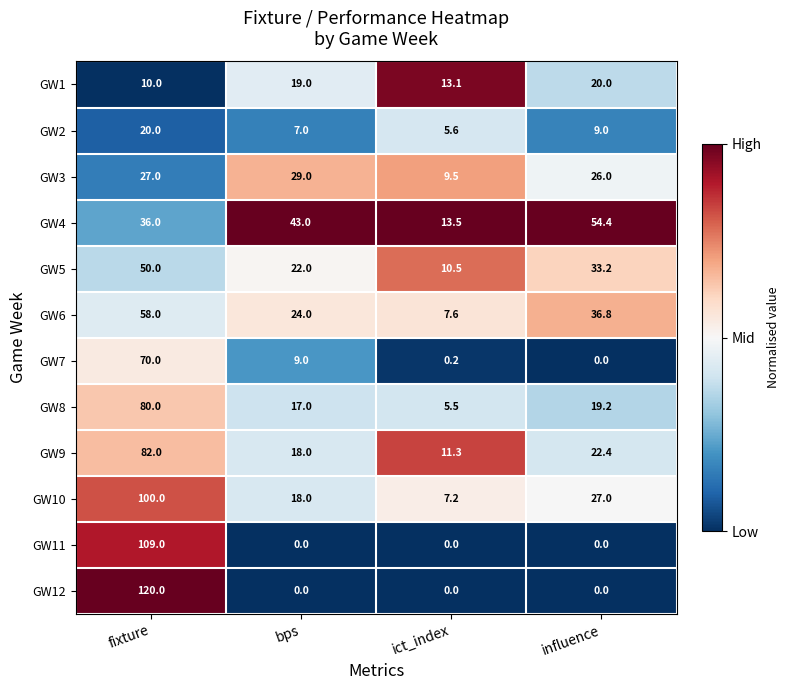

List the labels in order of GW4 value, smallest first.

ict_index, fixture, bps, influence